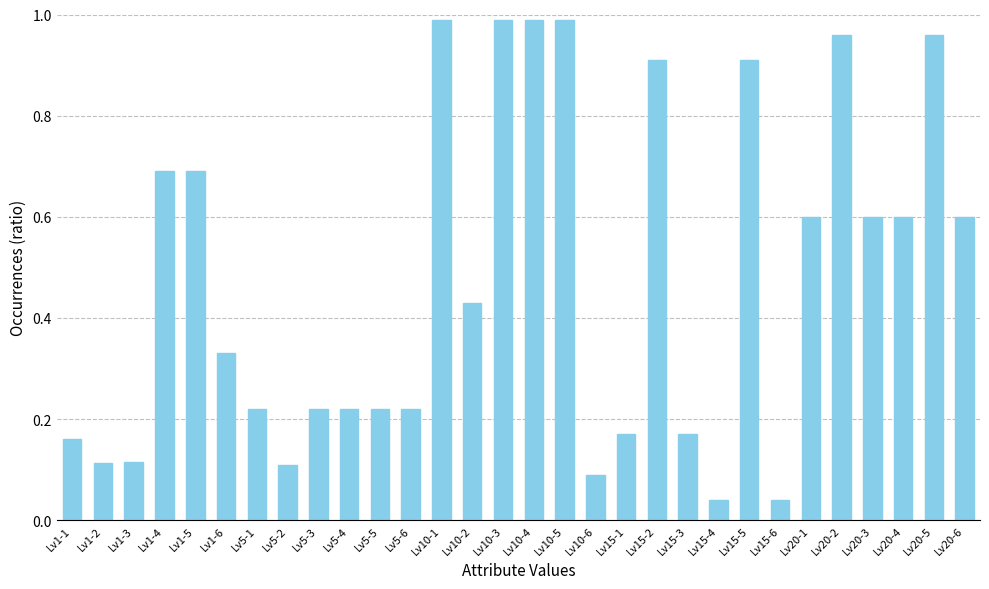

The chart shows a value of 0.8 at Lv20-1. True or false?

False